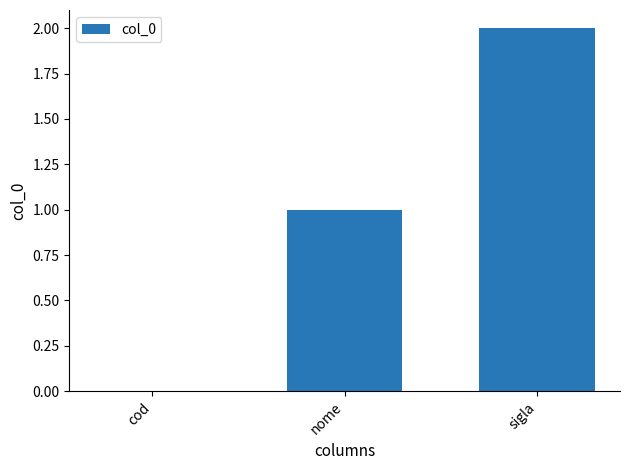

The chart shows a value of 1 at cod. True or false?

False